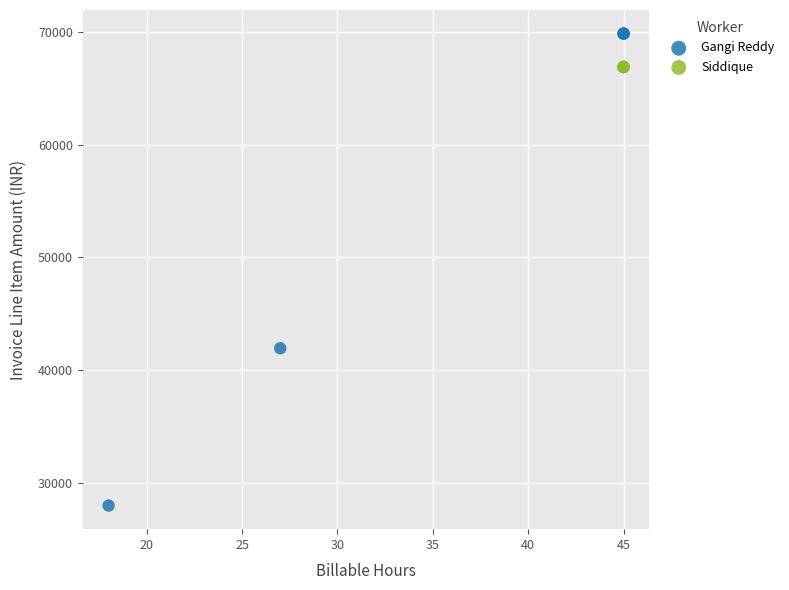

Which series contains the lowest Y value?

Gangi Reddy